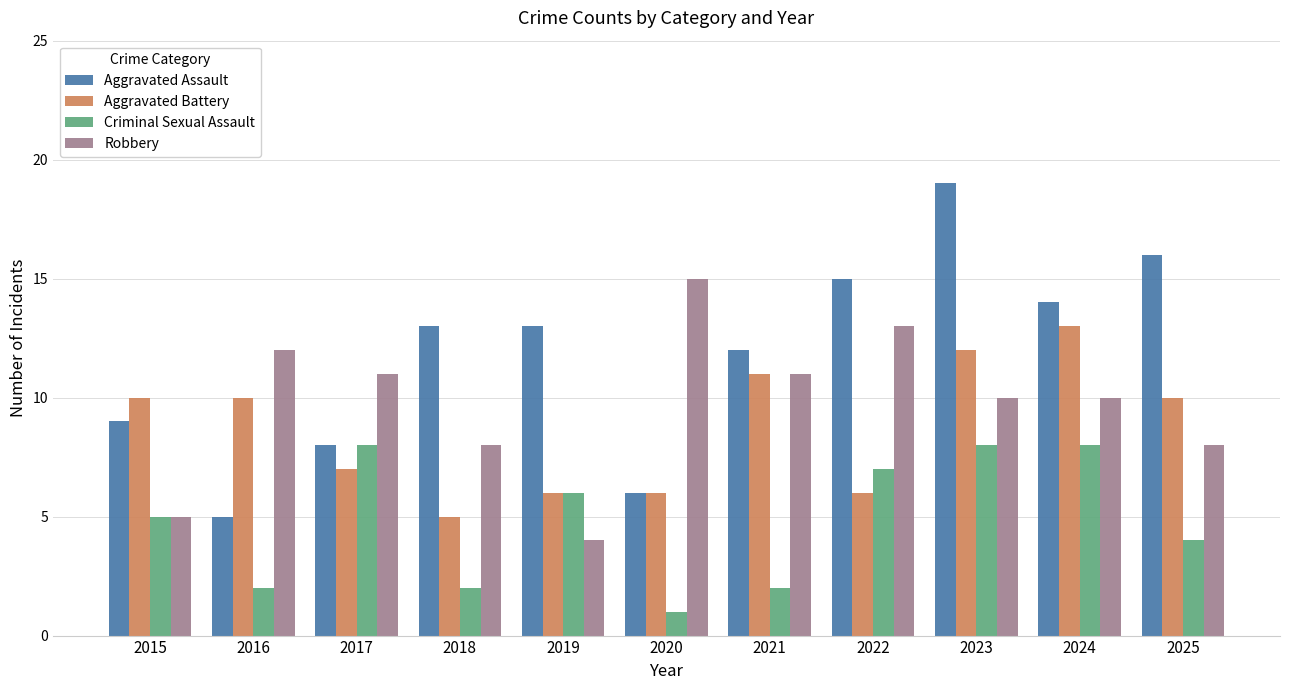

Reading left to right, what are all the values shown in this chart?

Aggravated Assault: 2015=9	2016=5	2017=8	2018=13	2019=13	2020=6	2021=12	2022=15	2023=19	2024=14	2025=16
Aggravated Battery: 2015=10	2016=10	2017=7	2018=5	2019=6	2020=6	2021=11	2022=6	2023=12	2024=13	2025=10
Criminal Sexual Assault: 2015=5	2016=2	2017=8	2018=2	2019=6	2020=1	2021=2	2022=7	2023=8	2024=8	2025=4
Robbery: 2015=5	2016=12	2017=11	2018=8	2019=4	2020=15	2021=11	2022=13	2023=10	2024=10	2025=8